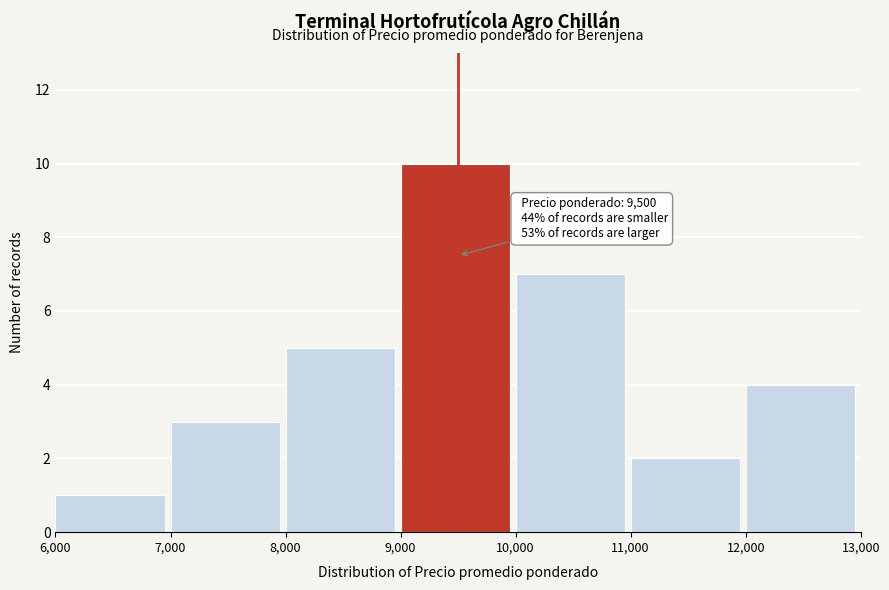

Which range on the x-axis has the tallest bar?

9,000 to 10,000